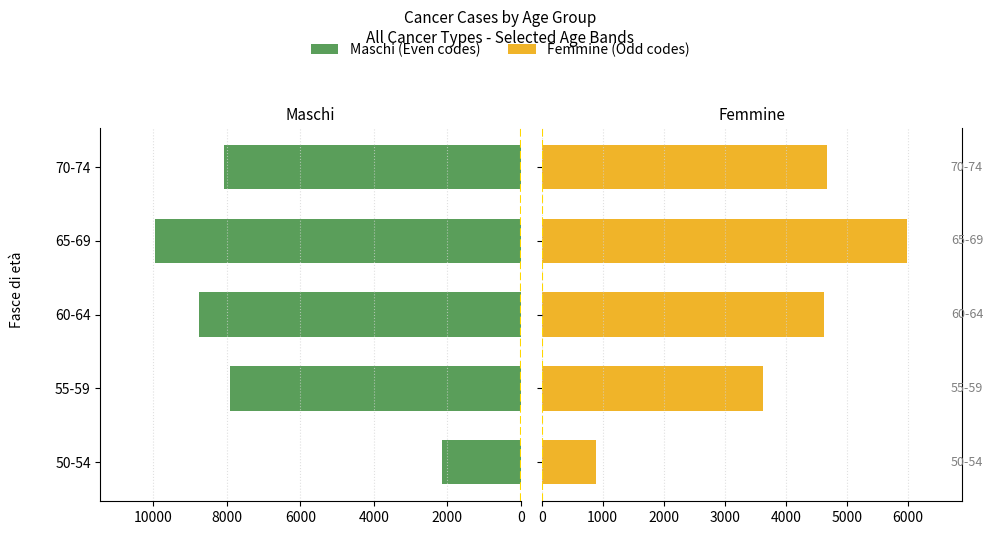

What are all the series names shown in the legend?

Maschi (Even codes), Femmine (Odd codes)